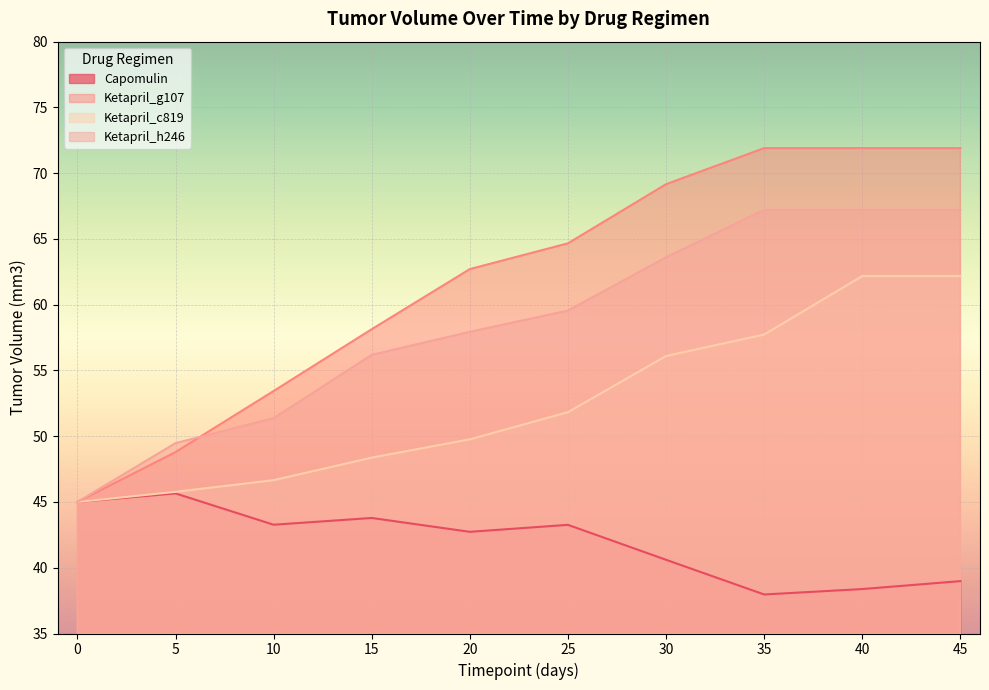

Rank the categories by Ketapril_c819 value from lowest to highest.

0, 5, 10, 15, 20, 25, 30, 35, 40, 45